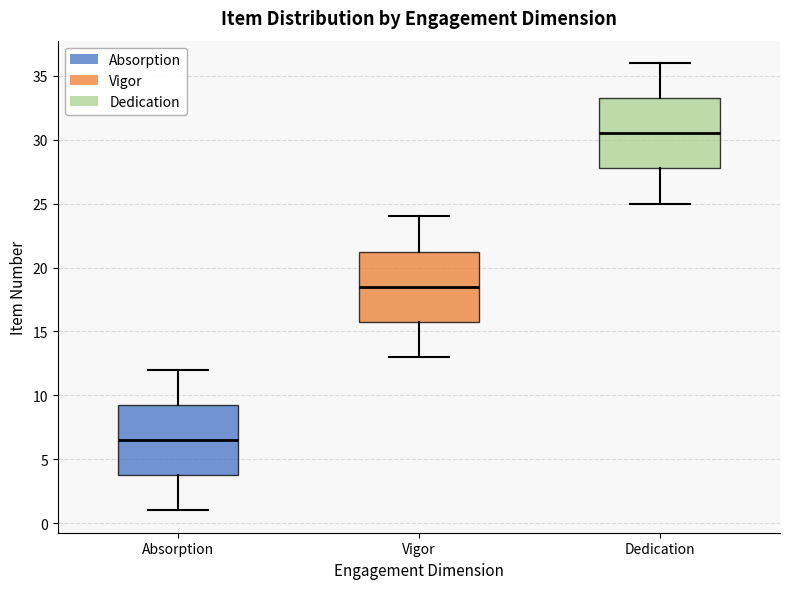

Reading left to right, transcribe this box plot: for each box, give where its median line is, the range the box spans, and where its two whiskers end, as read against the y-axis. The values are not printed on the chart, so give them approximately, as read against the axis.

Absorption: median 6.5, box 4.0 to 9.5, whiskers 1.0 to 12.0
Vigor: median 18.5, box 16.0 to 21.5, whiskers 13.0 to 24.0
Dedication: median 30.5, box 28.0 to 33.5, whiskers 25.0 to 36.0